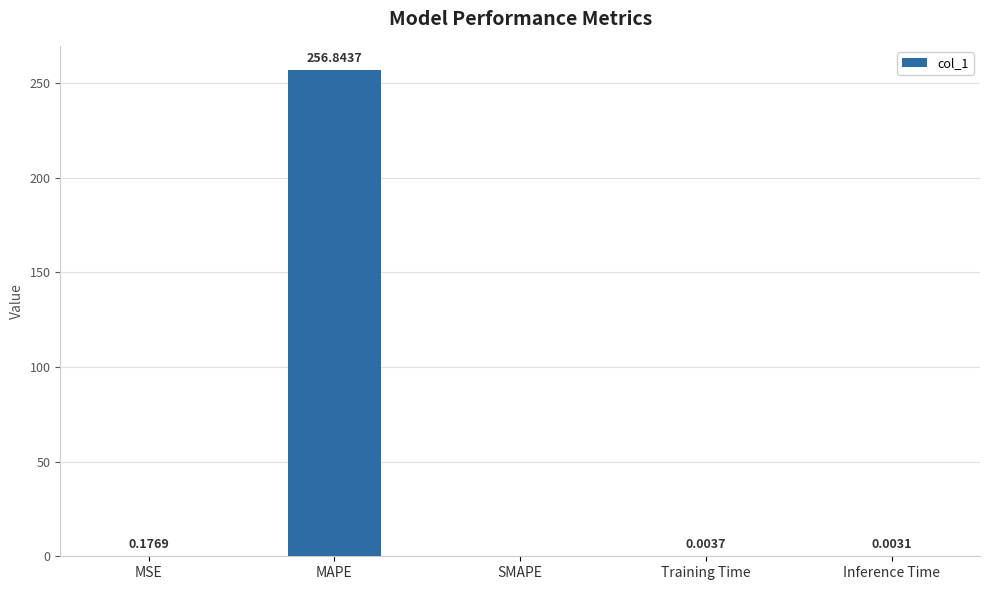

What is the sum of all values?

257.0